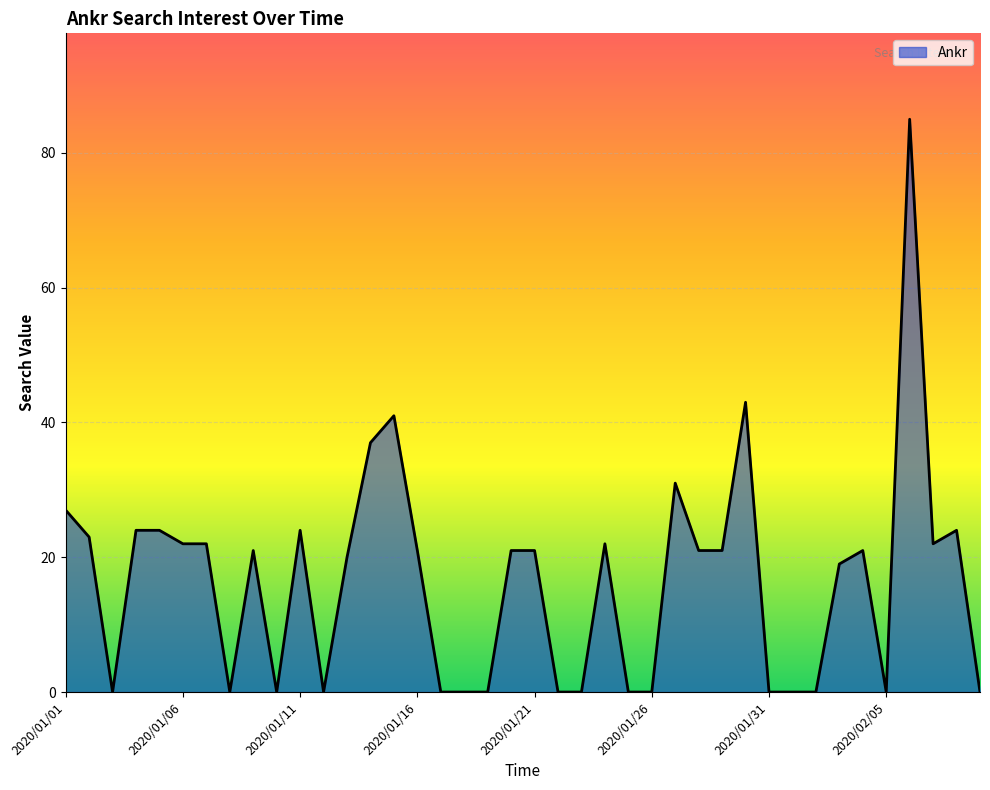

What is the average value?

16